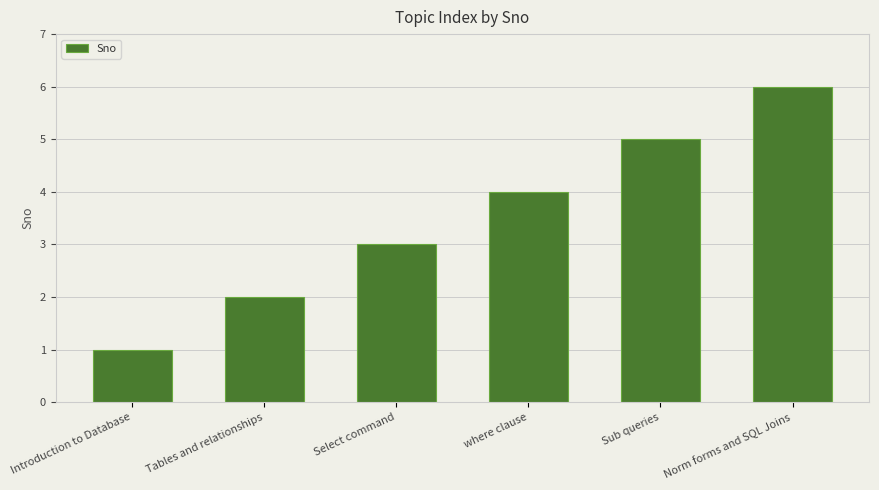

What is the change in value from Sub queries to Norm forms and SQL Joins?

+1